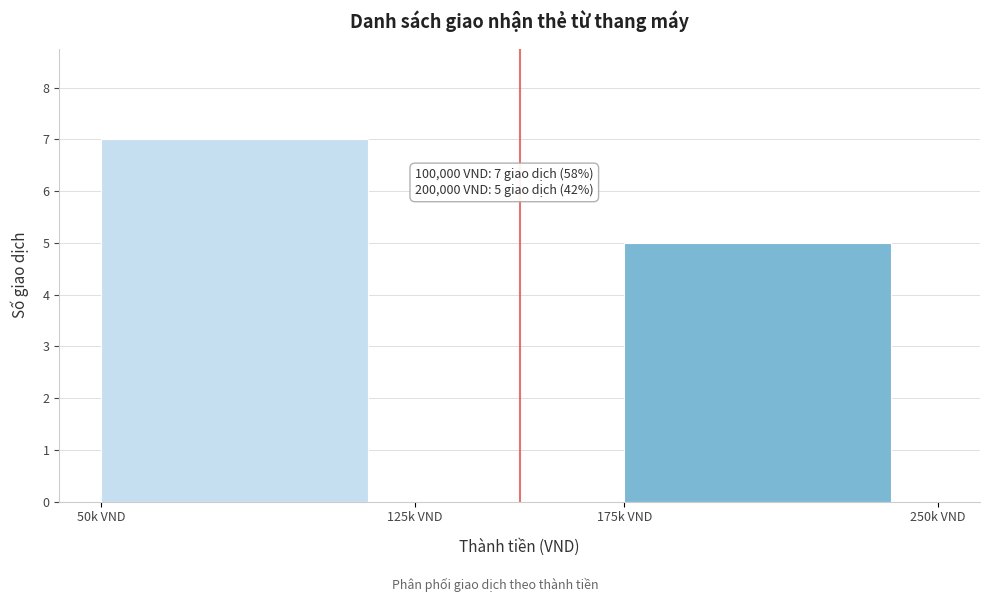

Reading right to left, transcribe all the data shown in this chart.

175k VND=5	125k VND=0	50k VND=7